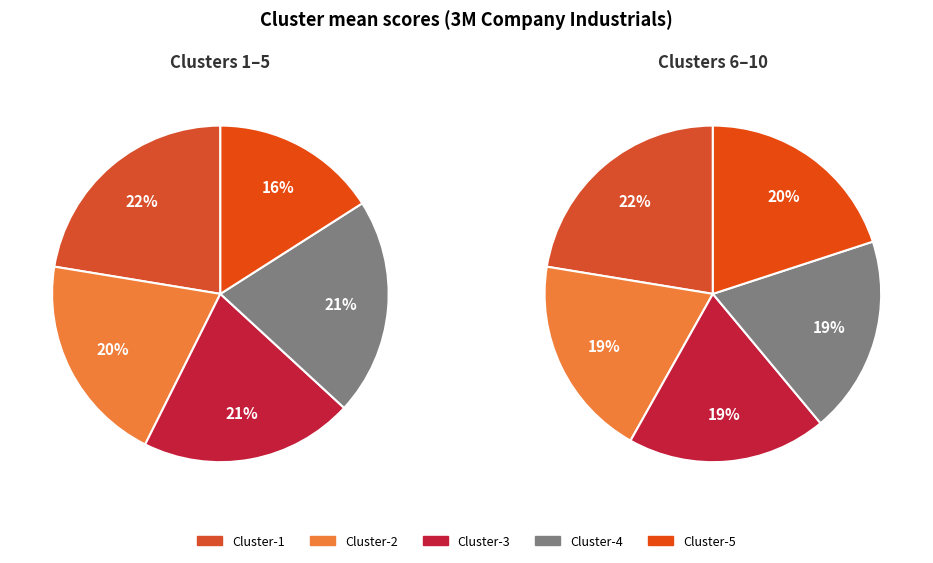

What is the smallest slice in the pie chart?

Cluster-5